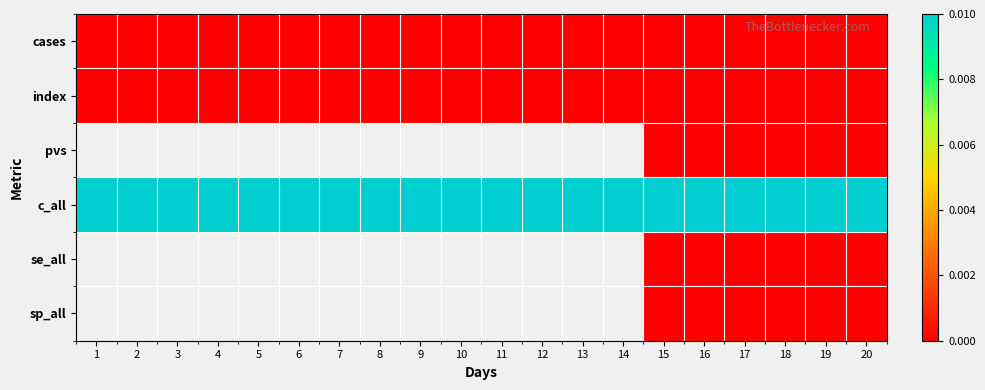

Which category has the highest value across all series?

1